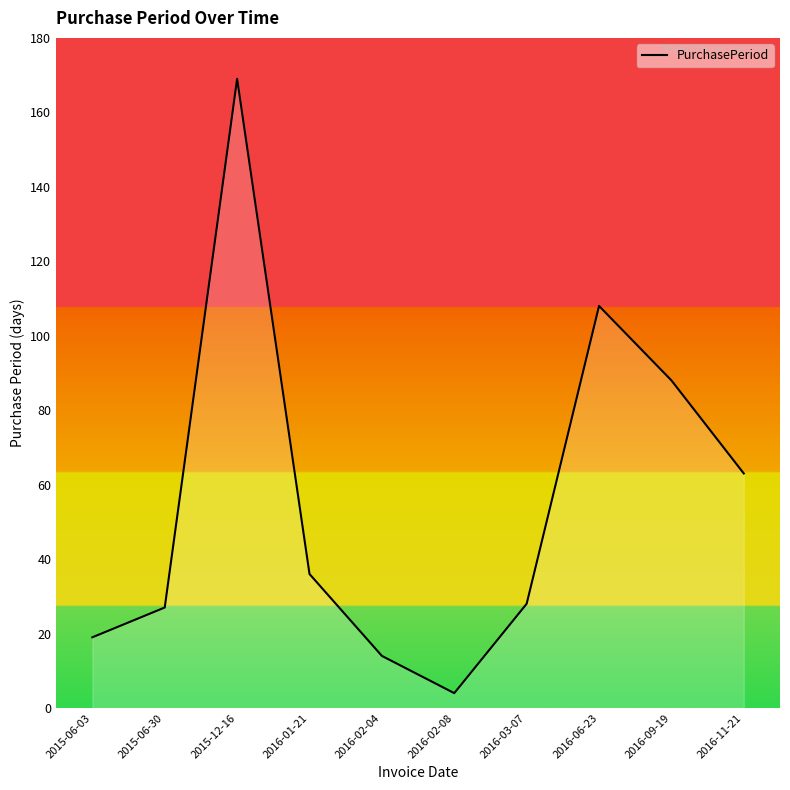

True or false: the data shows 4 at 2016-02-08.

True